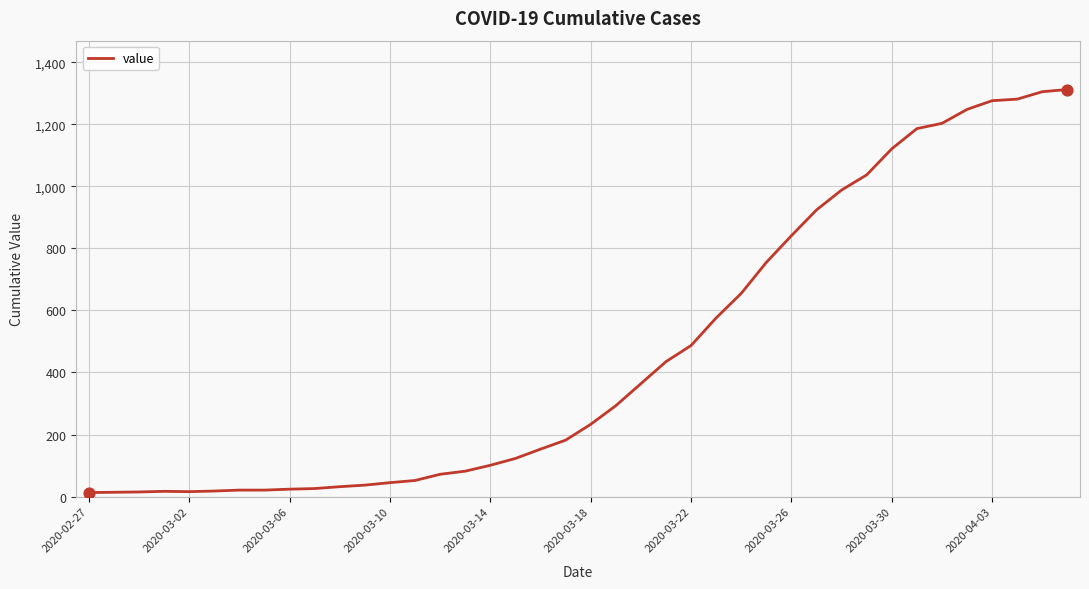

What is the maximum value shown in the chart?

1312